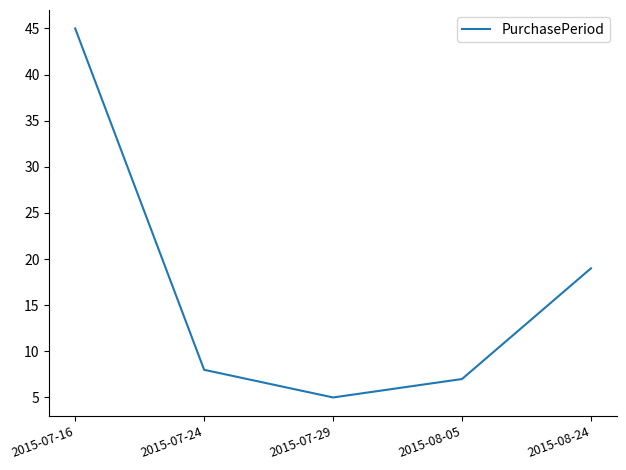

What is the difference between the maximum and minimum values?

40